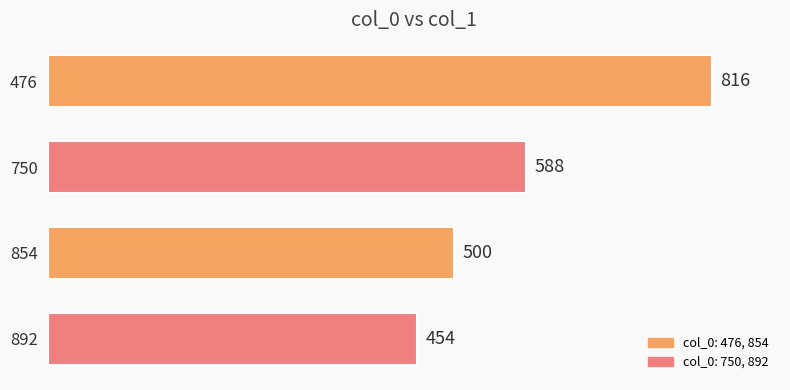

True or false: the data shows 210 at 476.

False